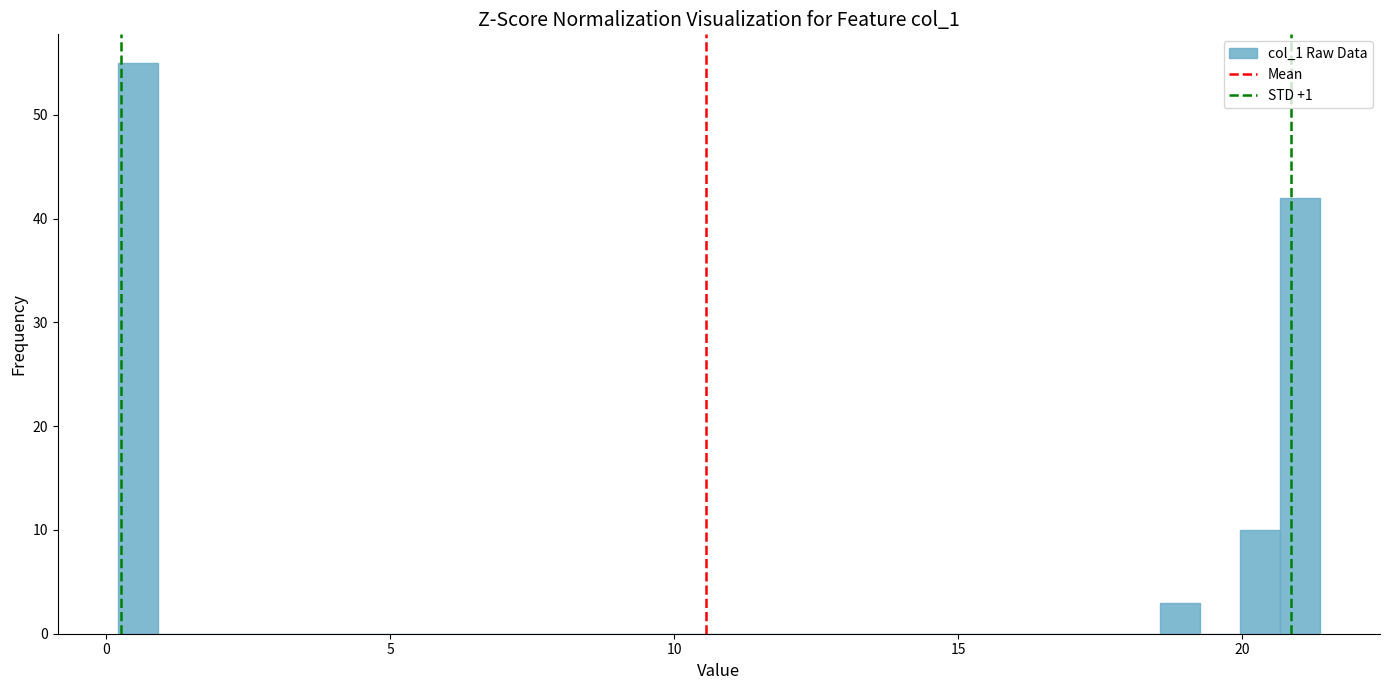

Read against the x-axis, roughly where is the centre of the tallest bar?

0.5